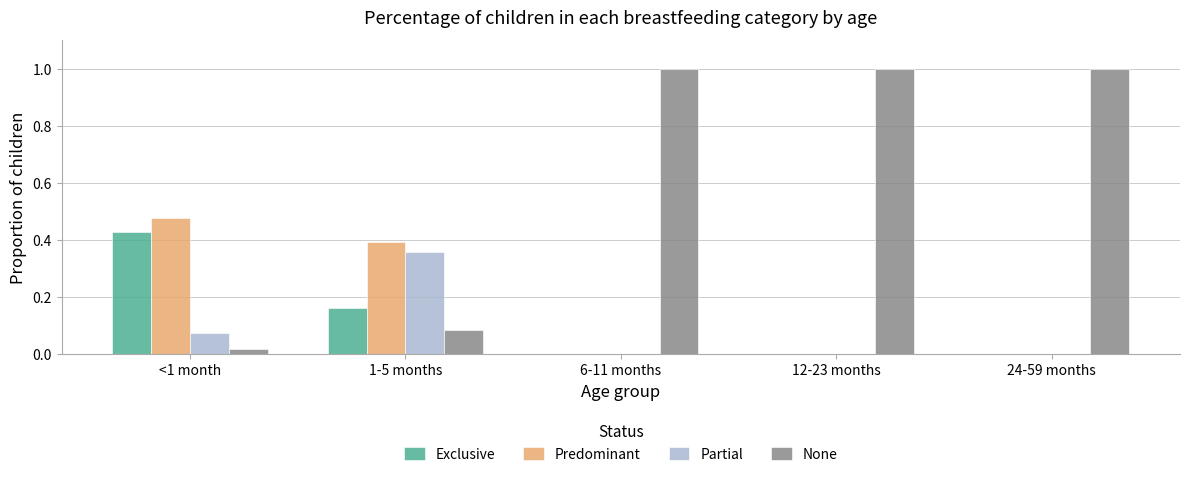

What is the total value across all series at 6-11 months?

1.0